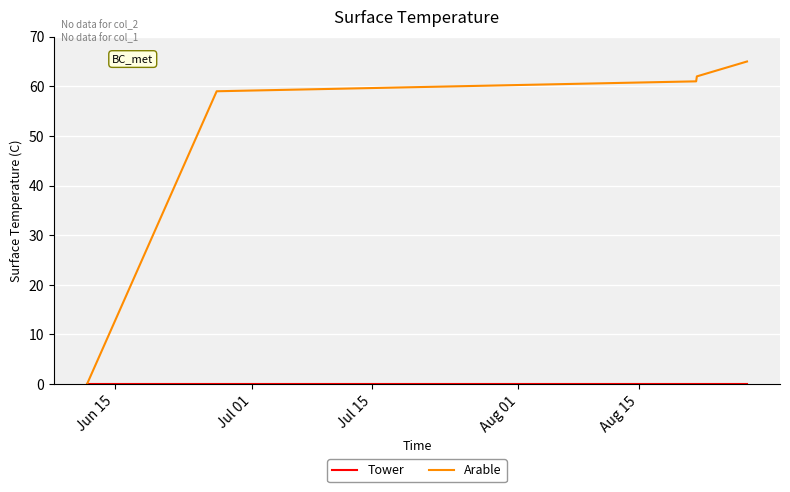

True or false: Arable has more than 1 interior local peaks.

False